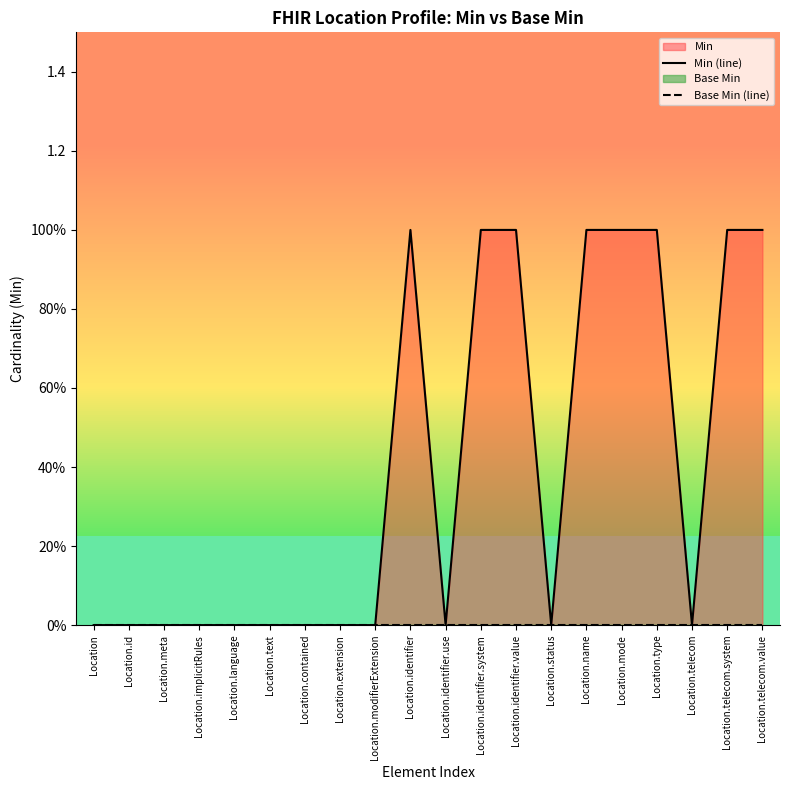

How many series are shown in this chart?

2